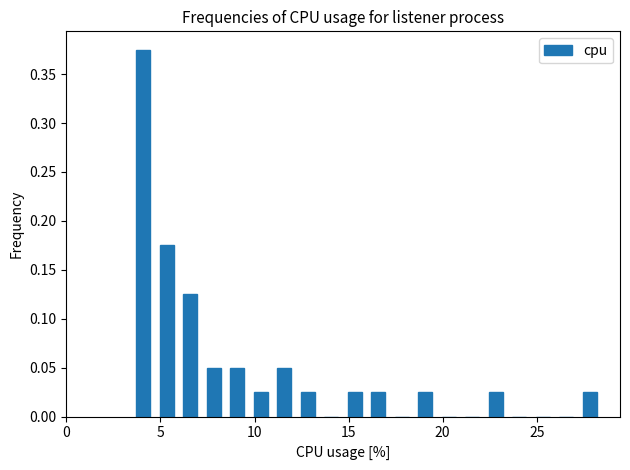

Around what value on the x-axis is the tallest bar? Give the approximate position of its centre, as read against the axis.

4.0